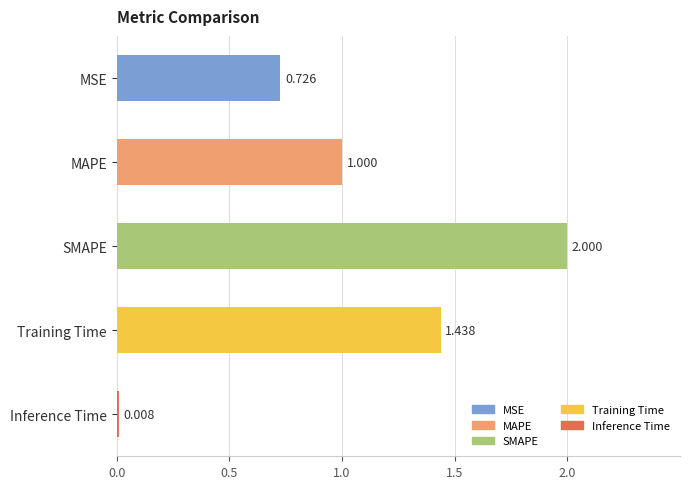

Are the bars horizontal?

Yes